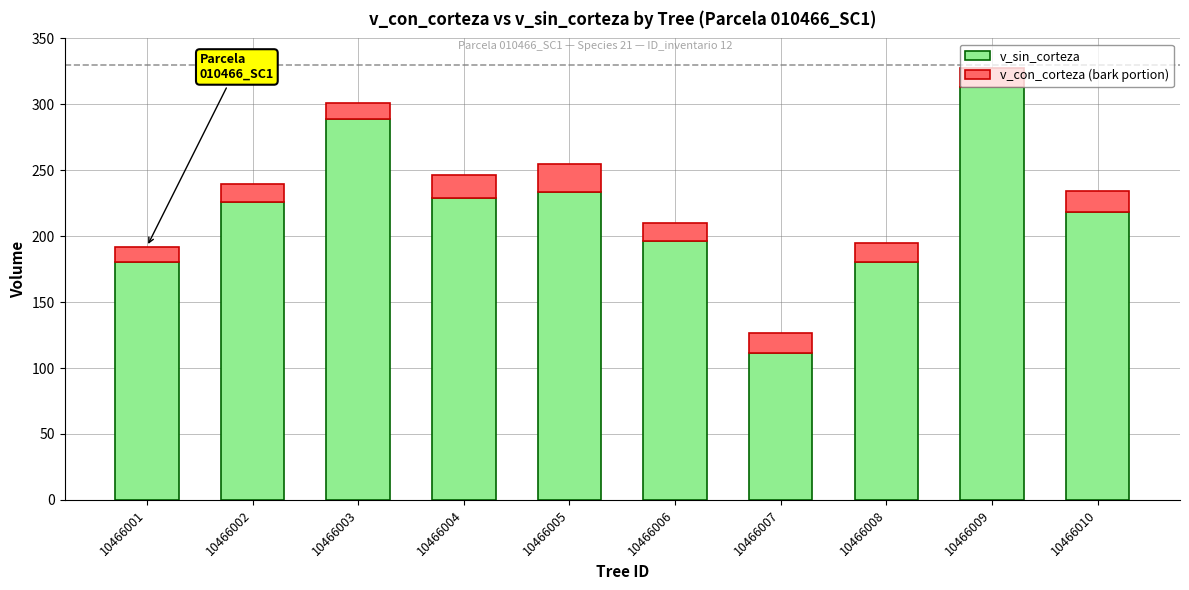

What is the sum of all v_sin_corteza values?

2177.1